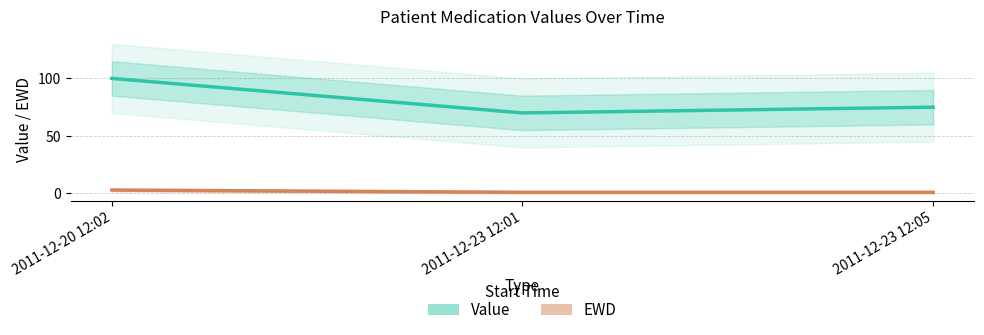

Which category has the highest value across all series?

2011-12-20 12:02